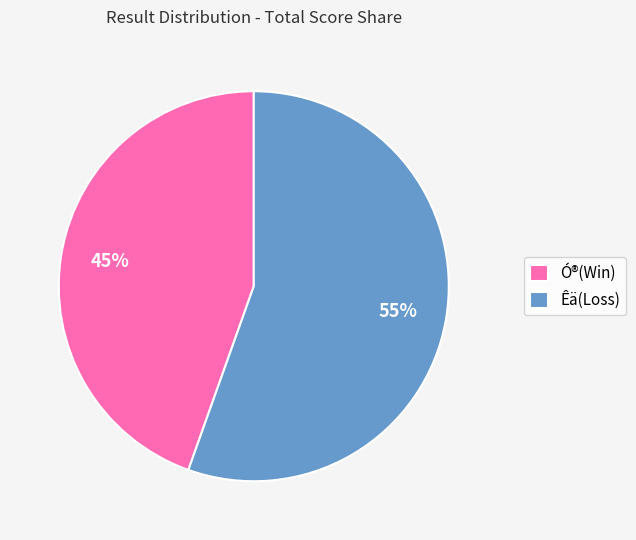

Is there any slice that represents more than half of the pie?

Yes